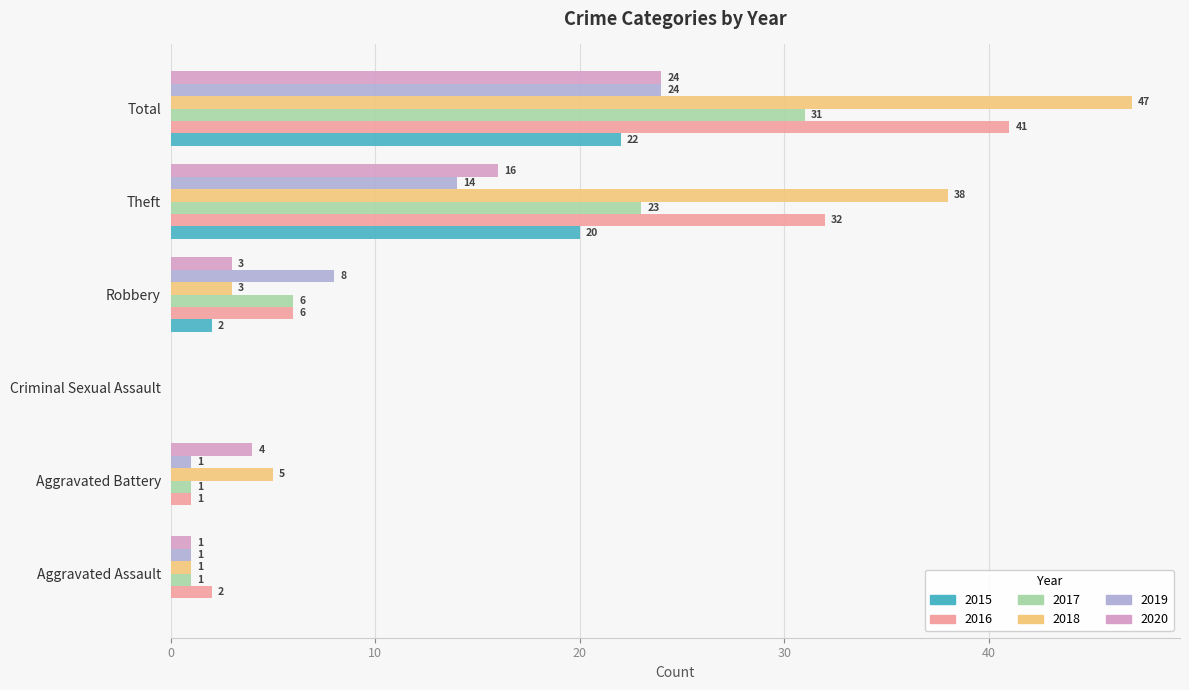

What is the average value of the 2020 series?

8